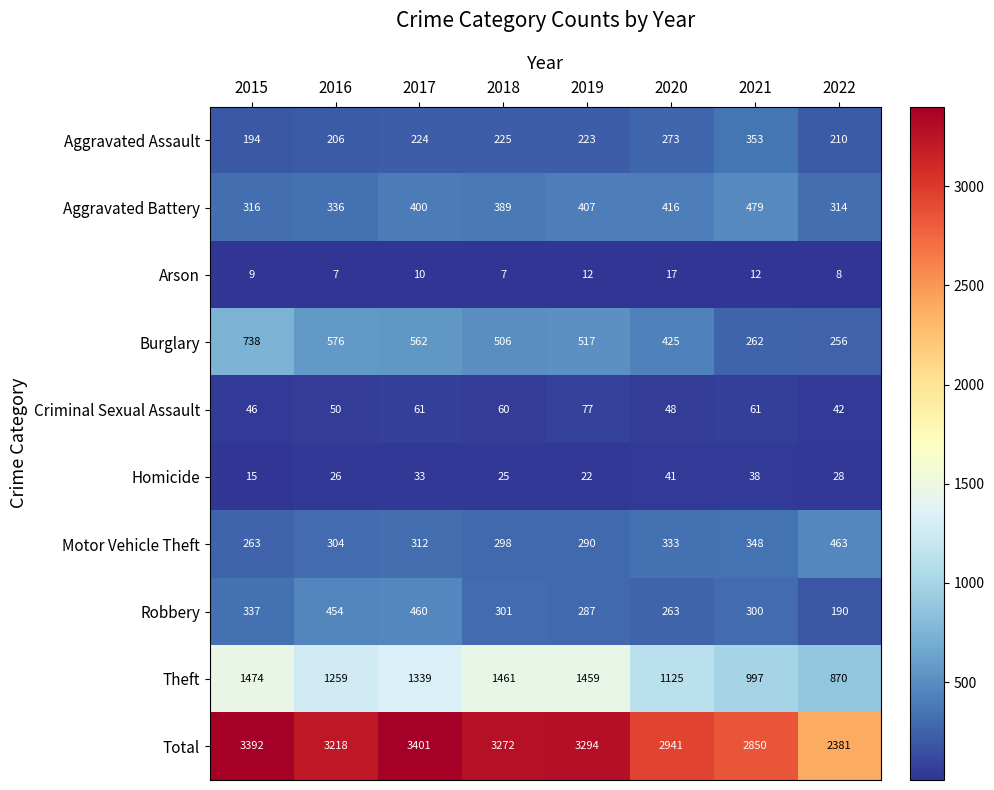

What is the difference between the maximum and minimum values in the Motor Vehicle Theft series?

200